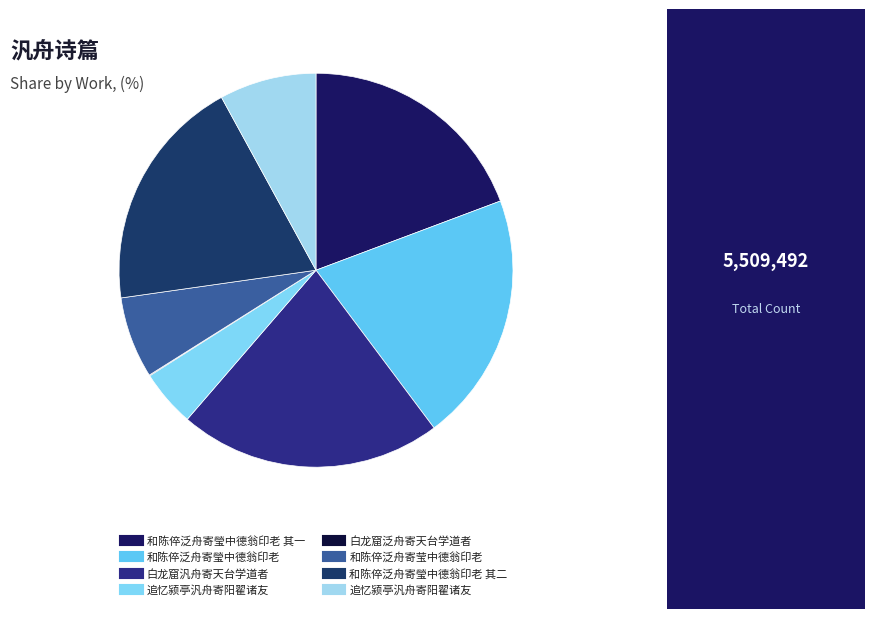

How many slices are in this pie chart?

8